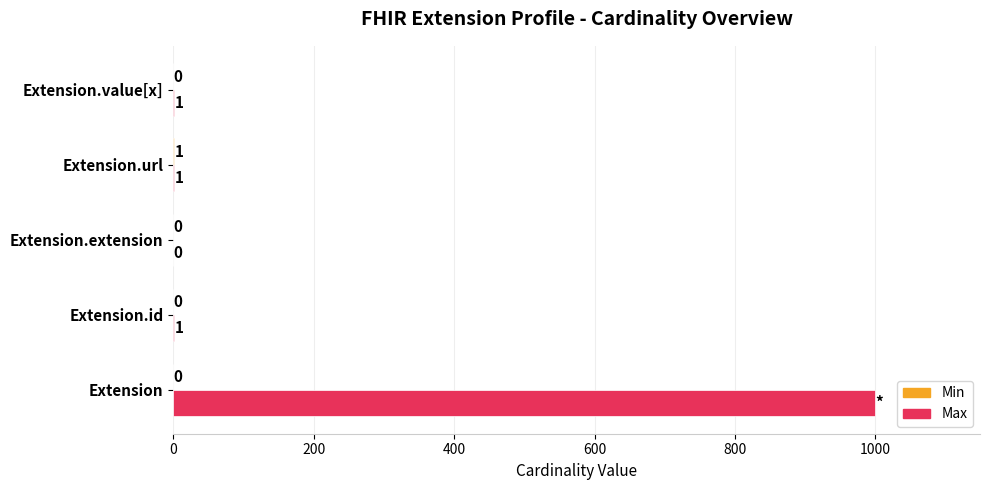

Is it true that Max equals 999 at Extension?

True